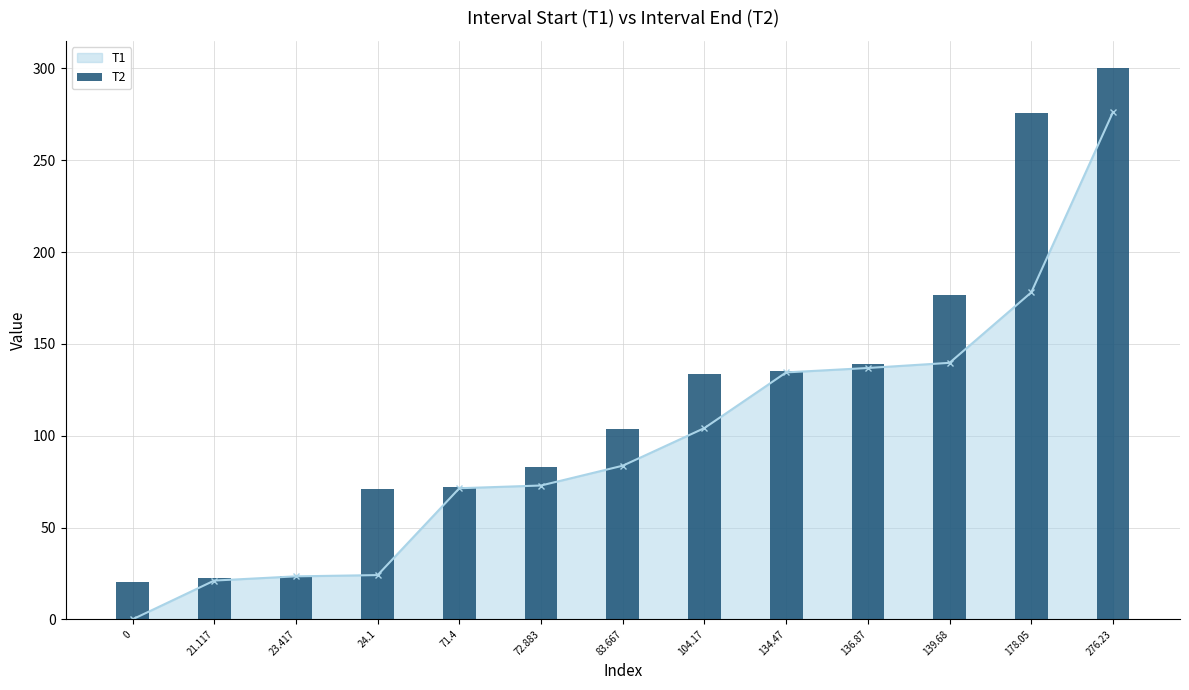

What is the maximum value for T1?

276.2